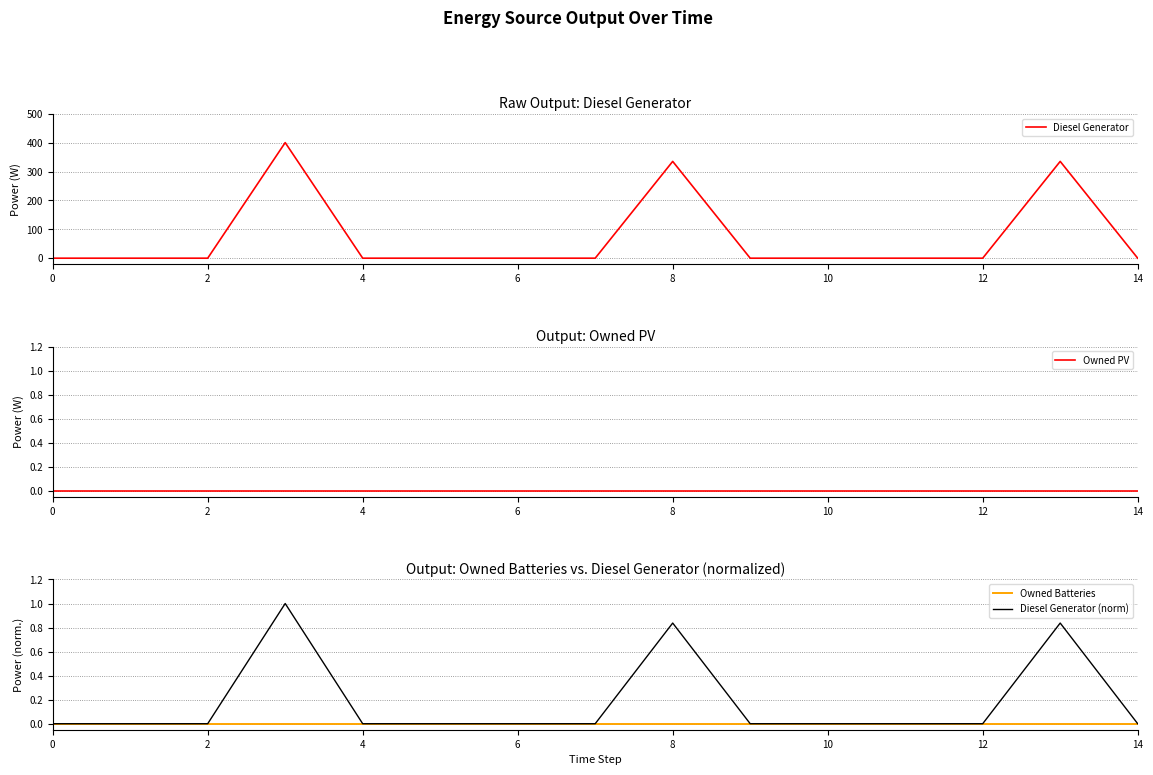

The value of Diesel Generator at 10 is 0.0. True or false?

True